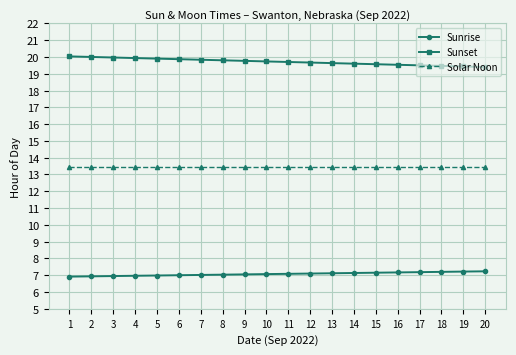

The value of Sunrise at 15 is 7.2. True or false?

True